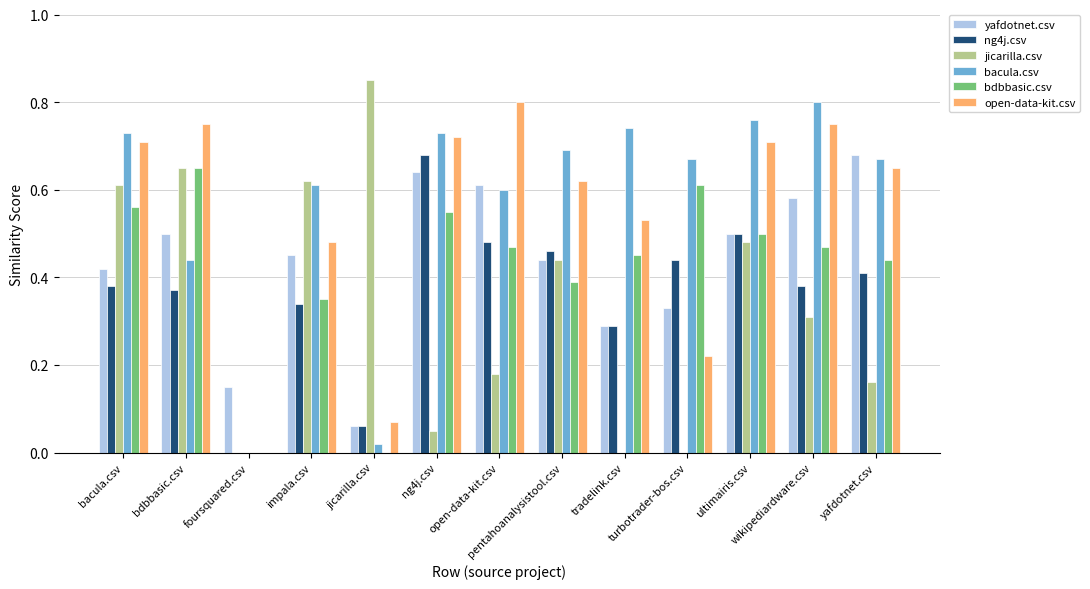

Reading right to left, list all the values displayed in this chart.

yafdotnet.csv: 0.7	0.6	0.5	0.3	0.3	0.4	0.6	0.6	0.1	0.5	0.1	0.5	0.4
ng4j.csv: 0.4	0.4	0.5	0.4	0.3	0.5	0.5	0.7	0.1	0.3	0.0	0.4	0.4
jicarilla.csv: 0.2	0.3	0.5	0.0	0.0	0.4	0.2	0.1	0.8	0.6	0.0	0.7	0.6
bacula.csv: 0.7	0.8	0.8	0.7	0.7	0.7	0.6	0.7	0.0	0.6	0.0	0.4	0.7
bdbbasic.csv: 0.4	0.5	0.5	0.6	0.5	0.4	0.5	0.6	0.0	0.3	0.0	0.7	0.6
open-data-kit.csv: 0.7	0.8	0.7	0.2	0.5	0.6	0.8	0.7	0.1	0.5	0.0	0.8	0.7